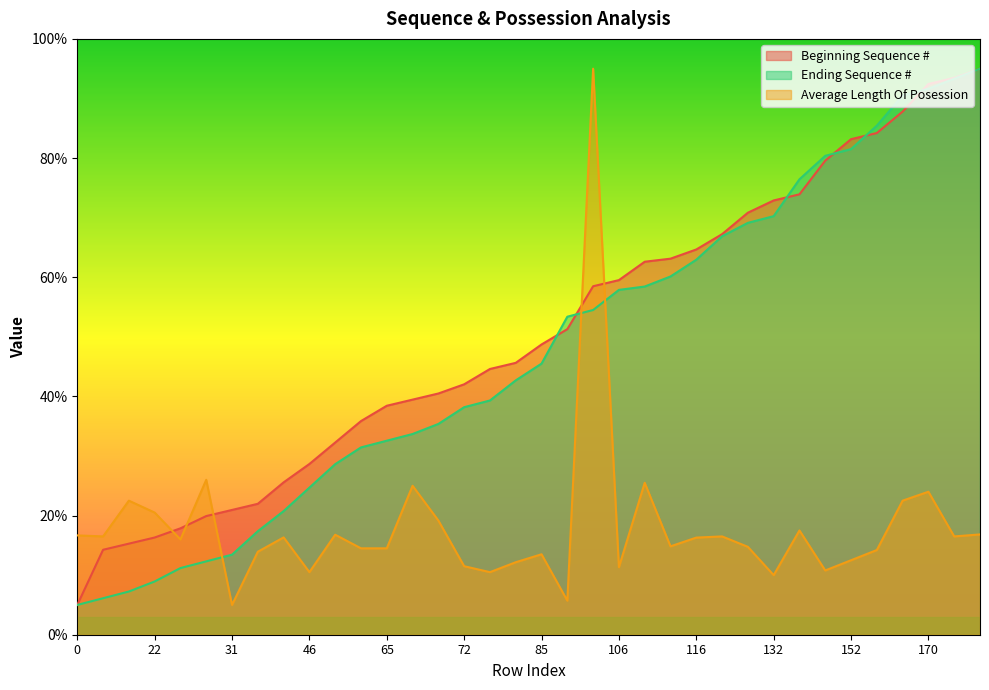

What is the value of the Beginning Sequence # point at the 7th from the left?

20.9